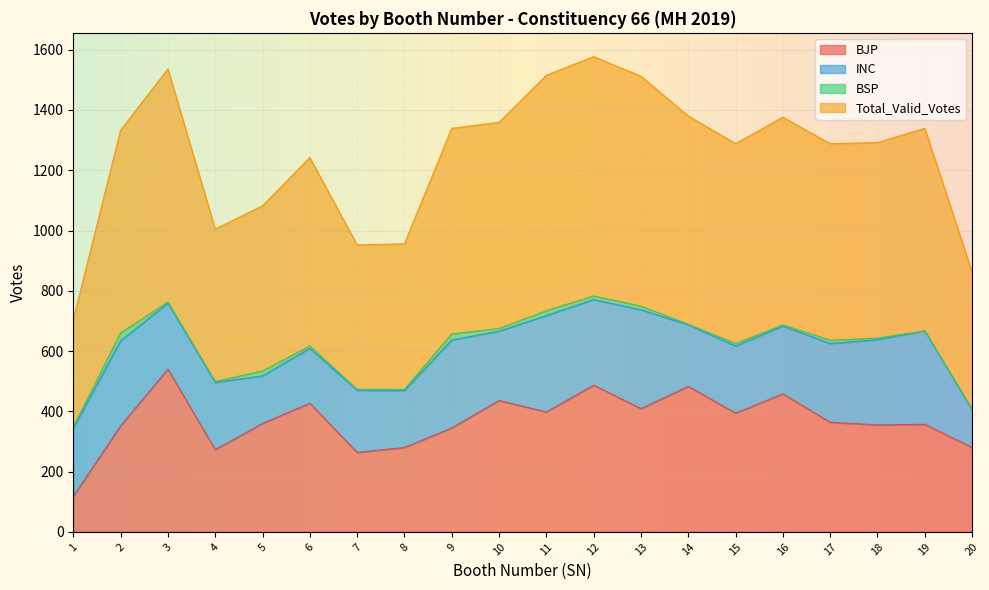

What is the maximum value shown in the chart?

1577